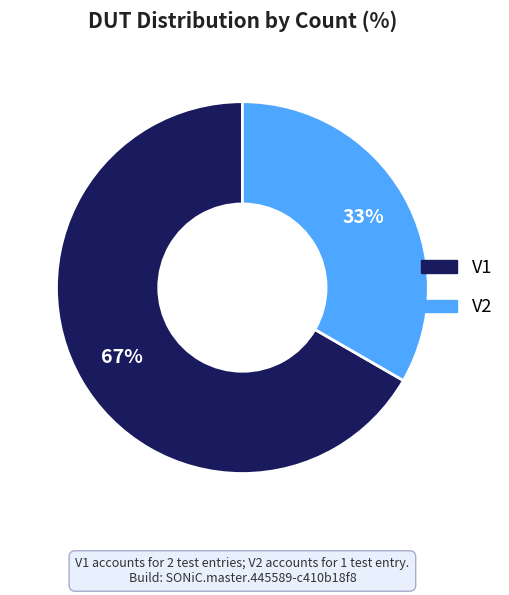

Combined, do V1 and V2 account for over 50%?

Yes